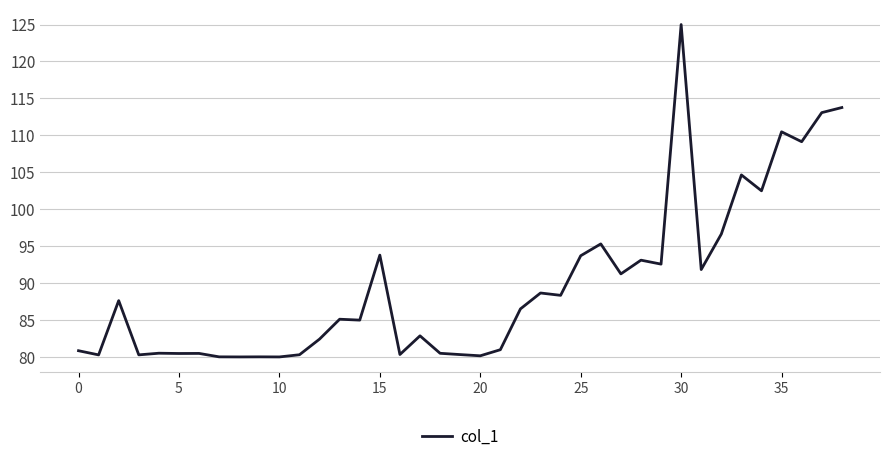

What is the smallest value displayed?

80.0